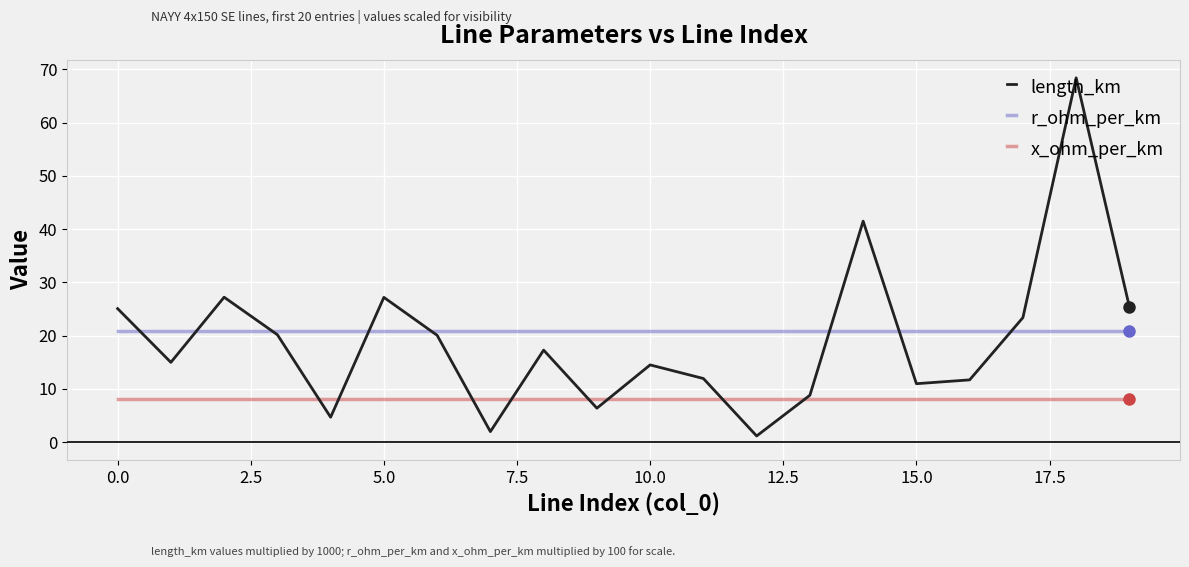

Which series ends up on top after the final intersection of x_ohm_per_km and length_km?

length_km